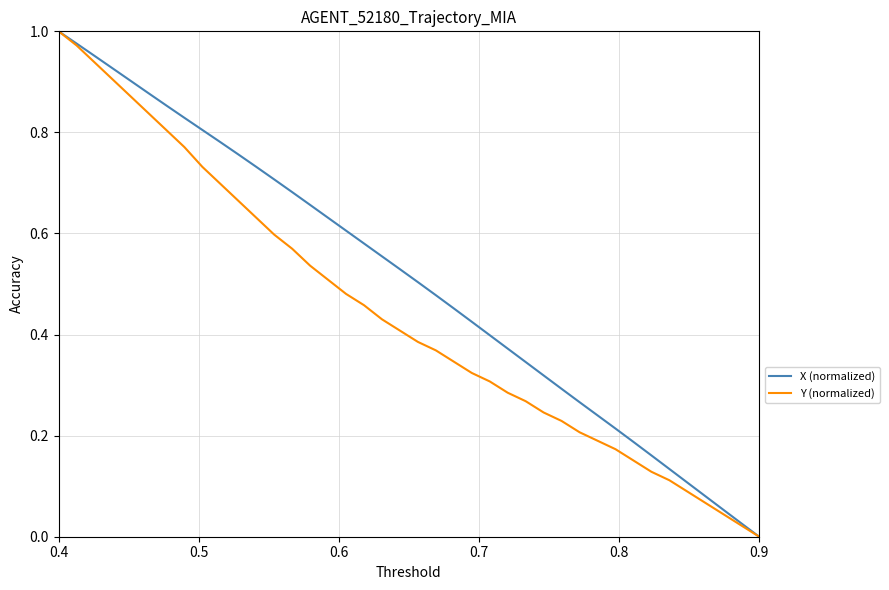

Does the chart display data point markers on the line(s)?

No